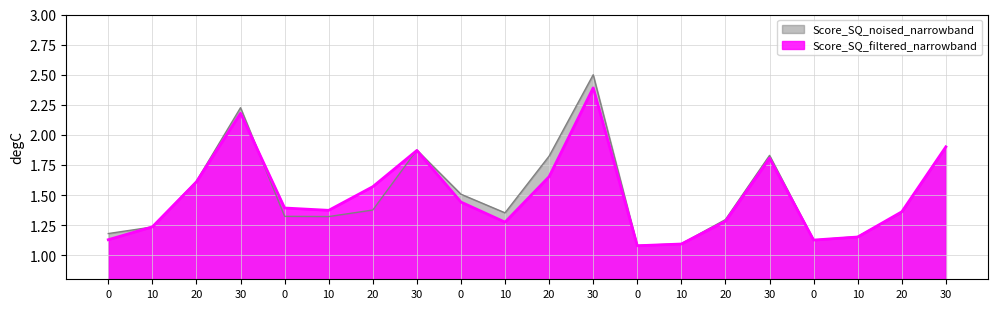

Read the Score_SQ_filtered_narrowband value at 0.

1.4